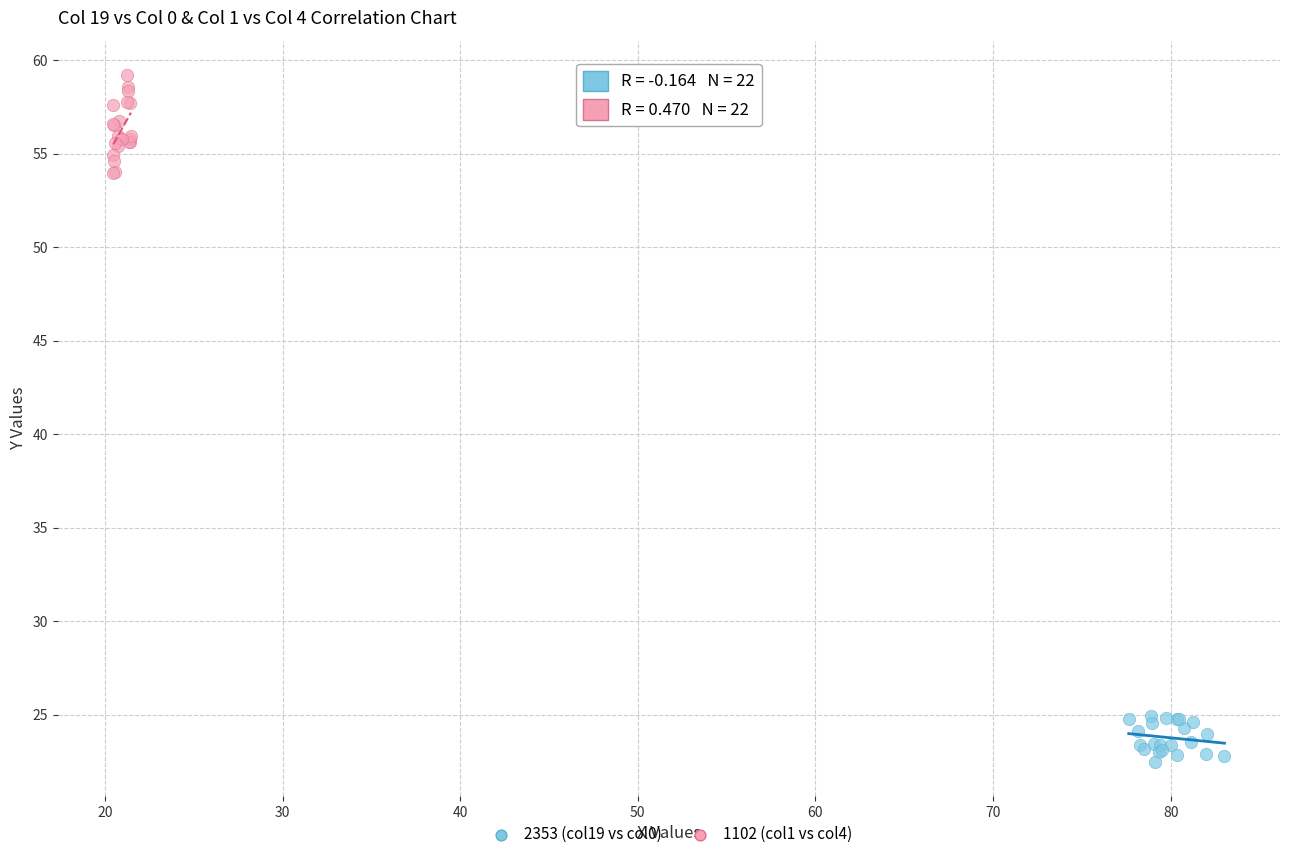

Which series contains the lowest Y value?

2353 (col19 vs col0)